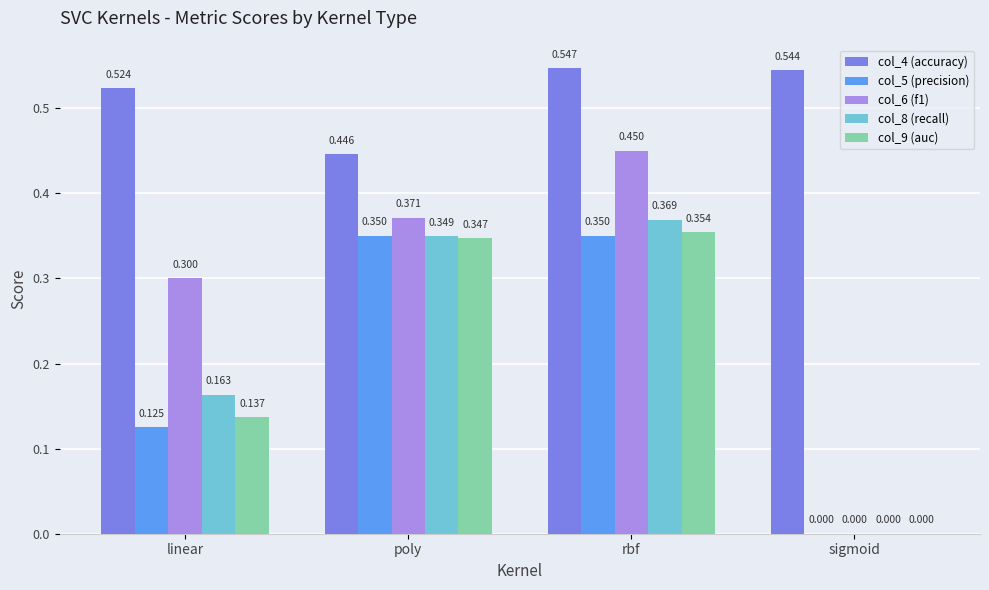

Which series has the largest total across all categories?

col_4 (accuracy)